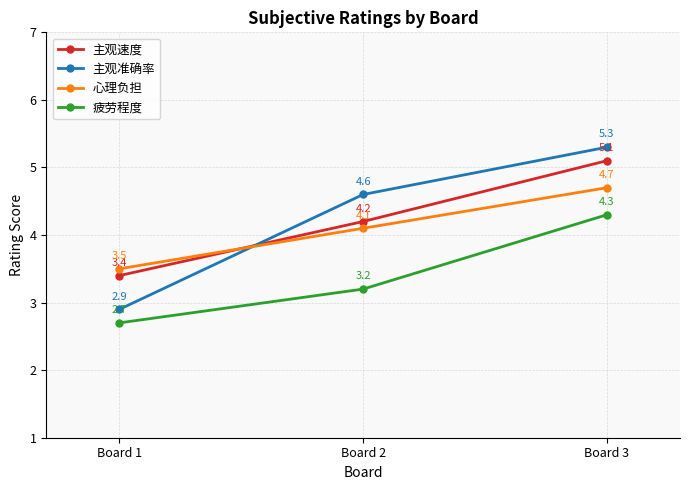

Rank the categories by 主观速度 value from highest to lowest.

Board 3, Board 2, Board 1